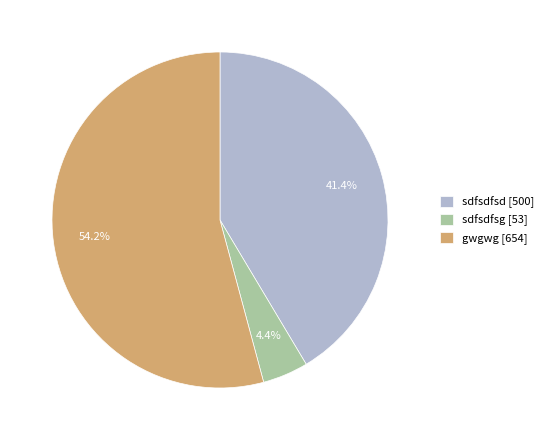

Which category has the smallest portion of the pie?

sdfsdfsg